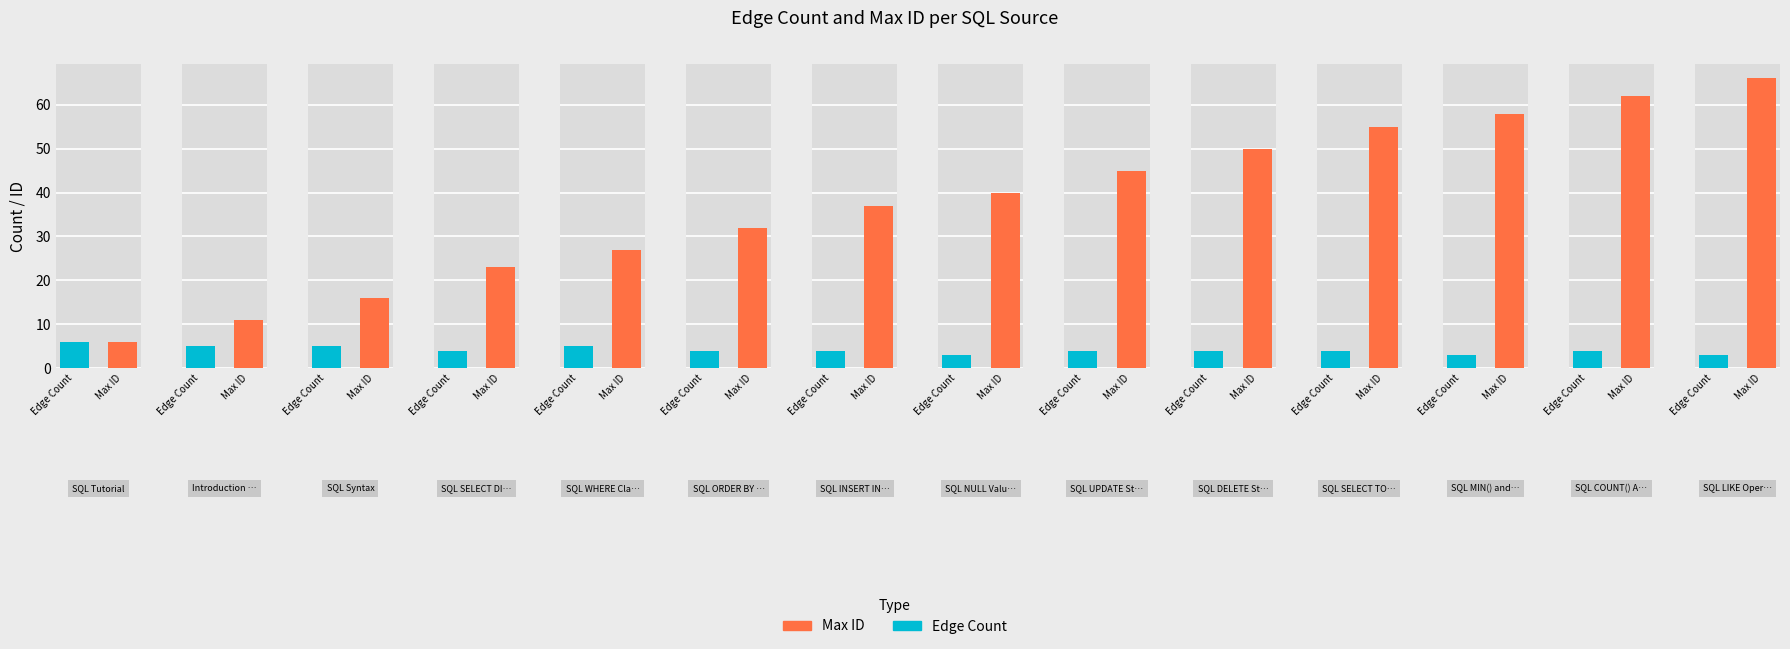

List the labels in order of Edge Count value, largest first.

SQL Tutorial, Introduction to SQL, SQL Syntax, SQL WHERE Clause, SQL SELECT DISTINCT Statement, SQL ORDER BY Keyword, SQL INSERT INTO Statement, SQL UPDATE Statement, SQL DELETE Statement, SQL SELECT TOP Statement, SQL COUNT() AVG() SUM(), SQL NULL Values, SQL MIN() and MAX() Functions, SQL LIKE Operator